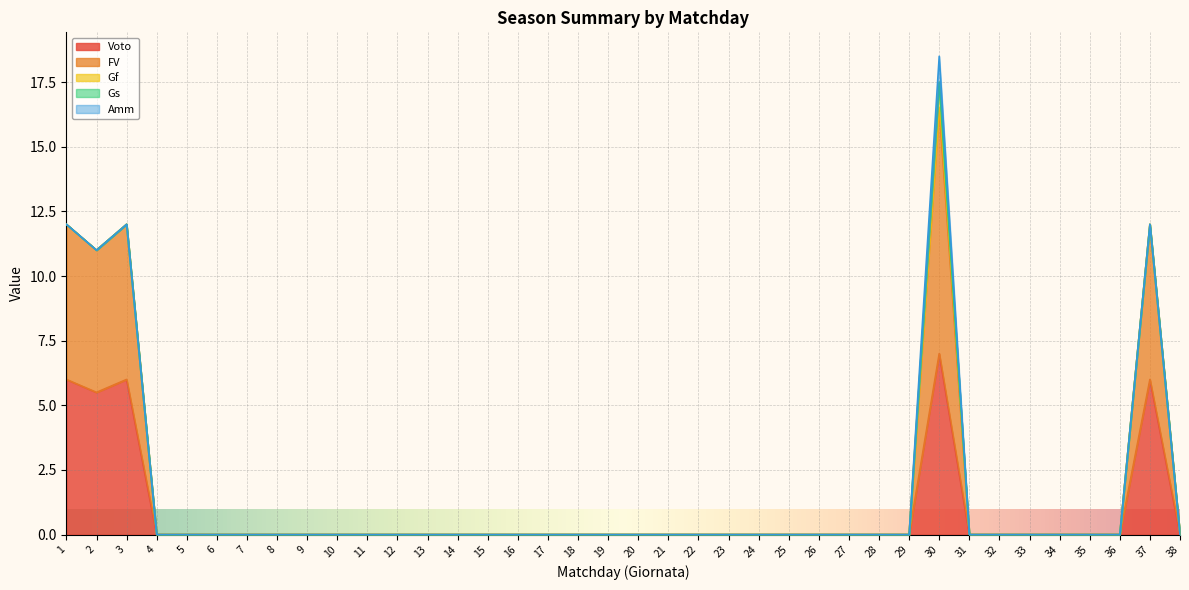

True or false: Amm and Gs cross at least once.

False